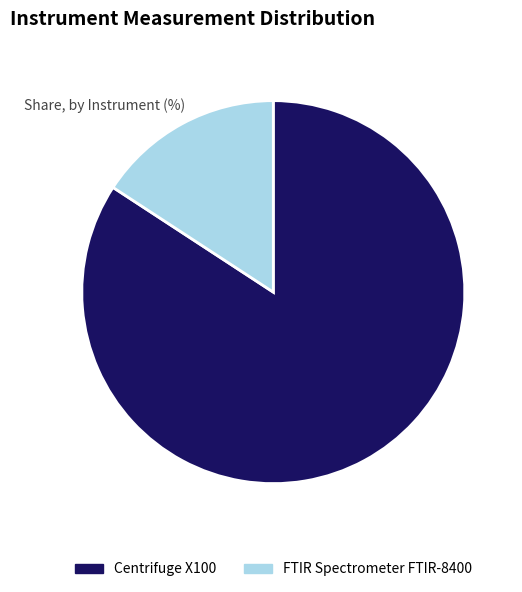

Which category has the smallest portion of the pie?

FTIR Spectrometer FTIR-8400